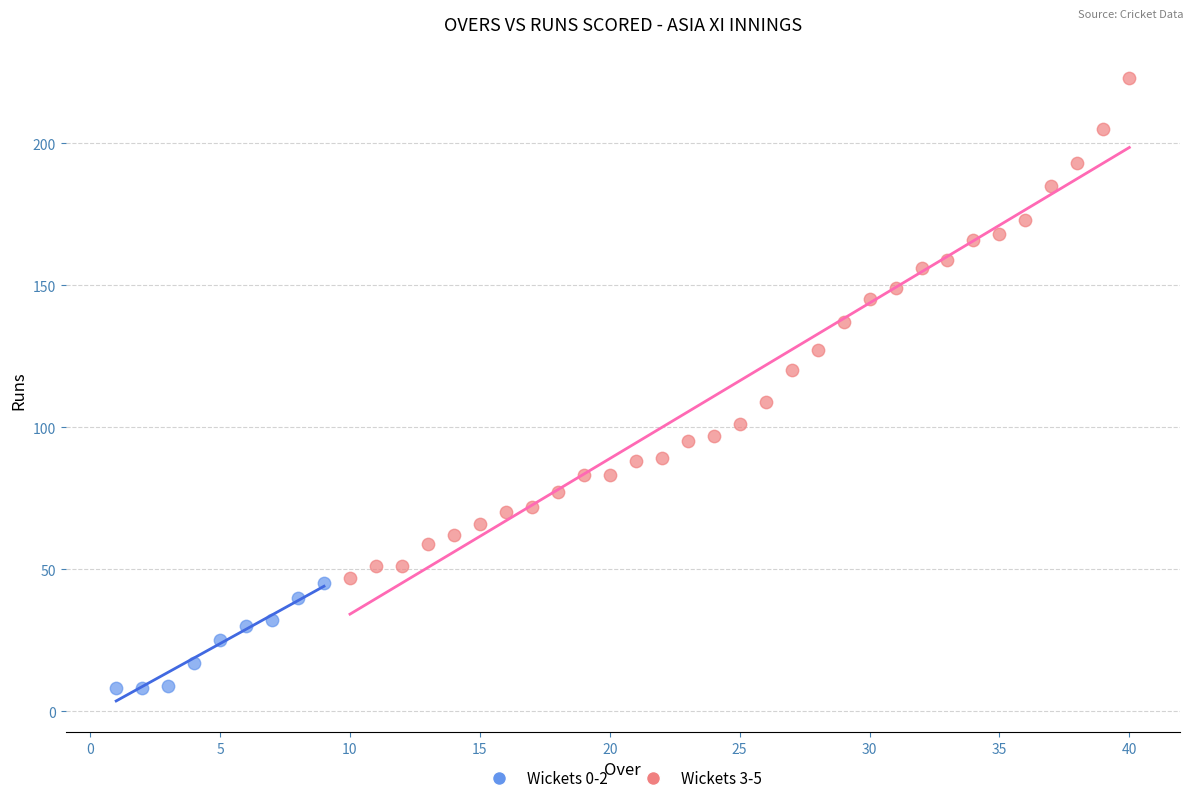

Which series has the widest spread of Y values?

Wickets 3-5